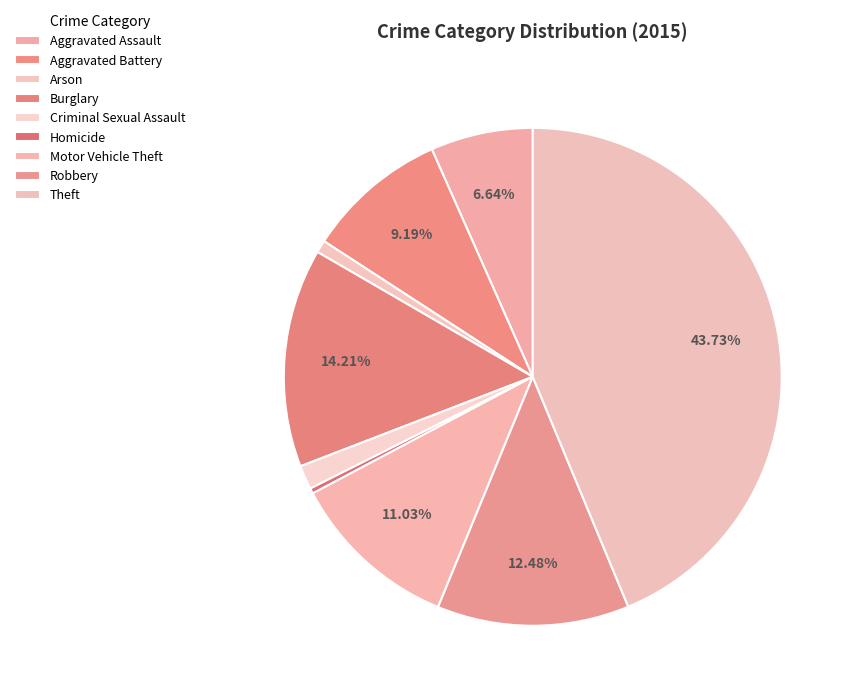

To the nearest percent, what is the combined percentage of Robbery and Arson?

13%